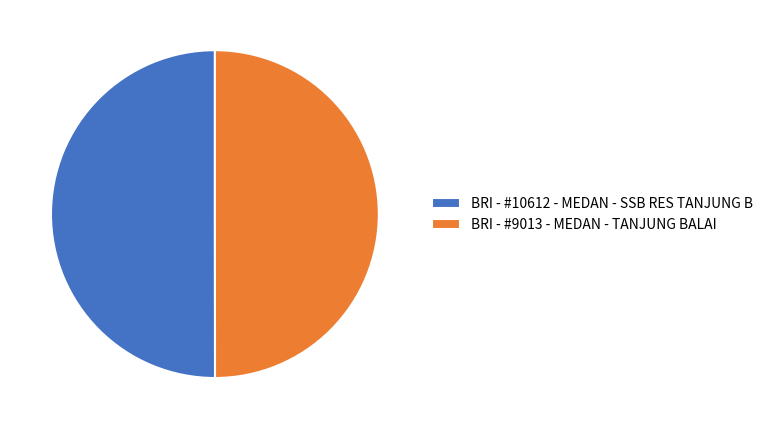

Do BRI - #9013 - MEDAN - TANJUNG BALAI and BRI - #10612 - MEDAN - SSB RES TANJUNG B together represent more than half of the pie?

Yes